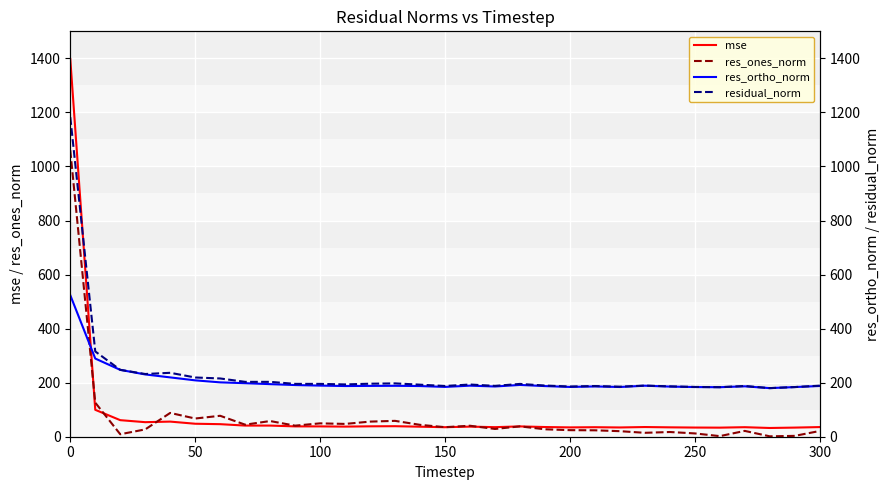

Is it true that mse equals 655.6 at 0?

False